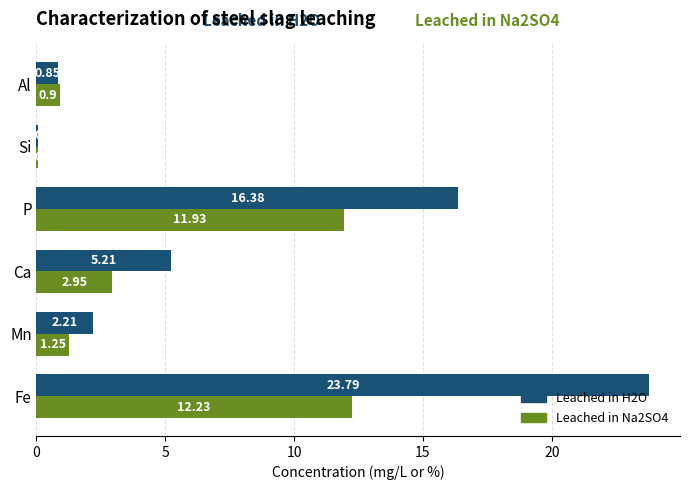

Which series has the widest spread of values?

Leached in H2O